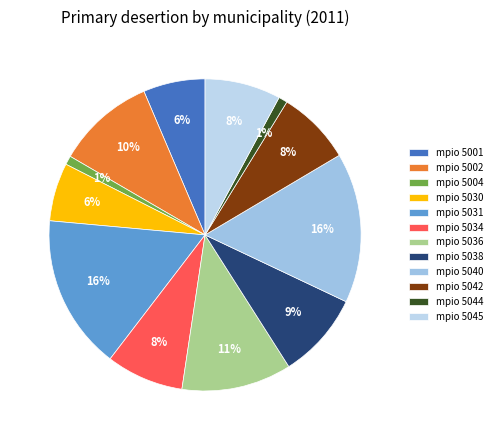

Which category has the smallest portion of the pie?

5004